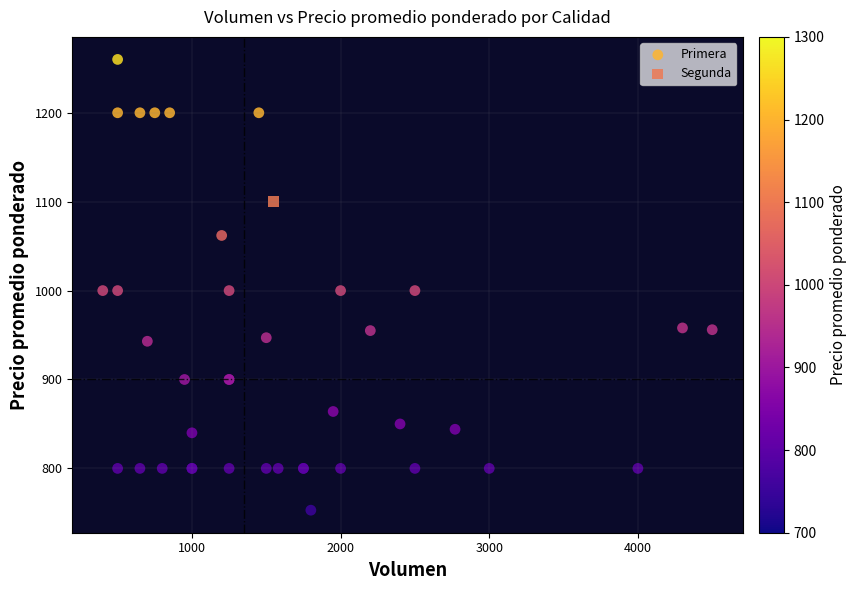

What are all the series names shown in the legend?

Primera, Segunda